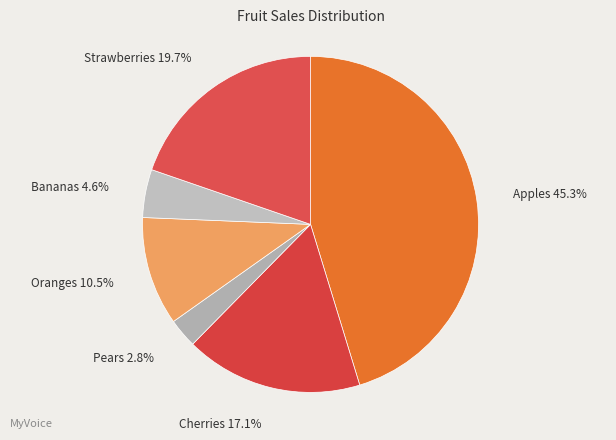

Is Apples the majority of the pie?

No